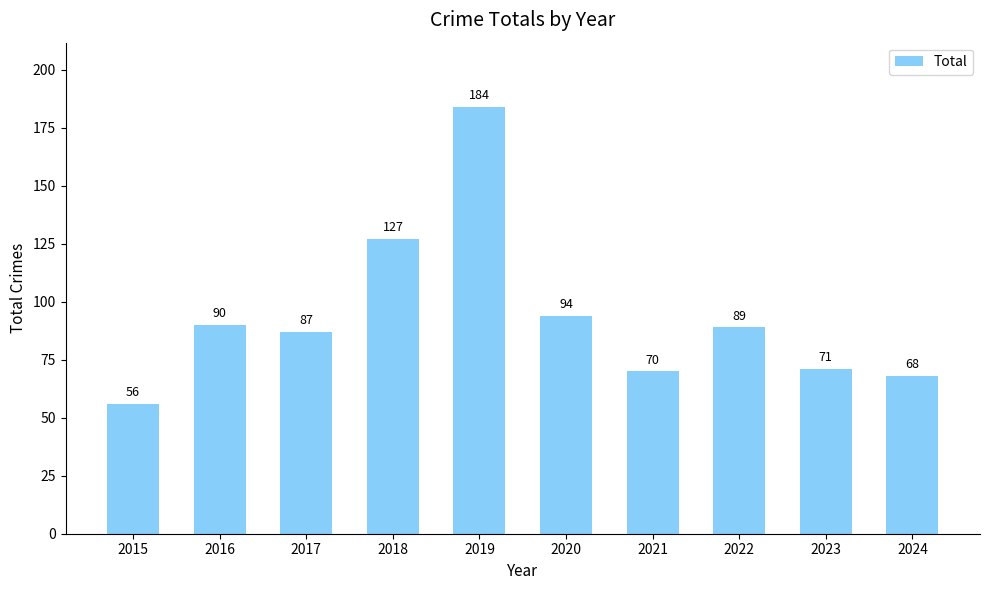

Read the value at 2022, to the nearest 50.

100